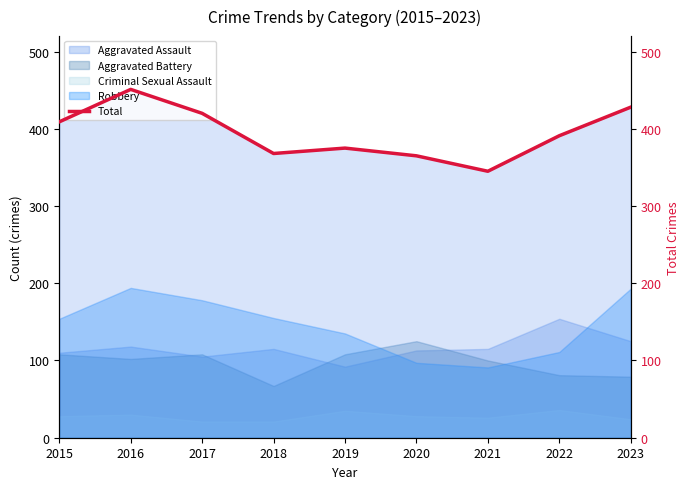

What is the maximum value shown in the chart?

451